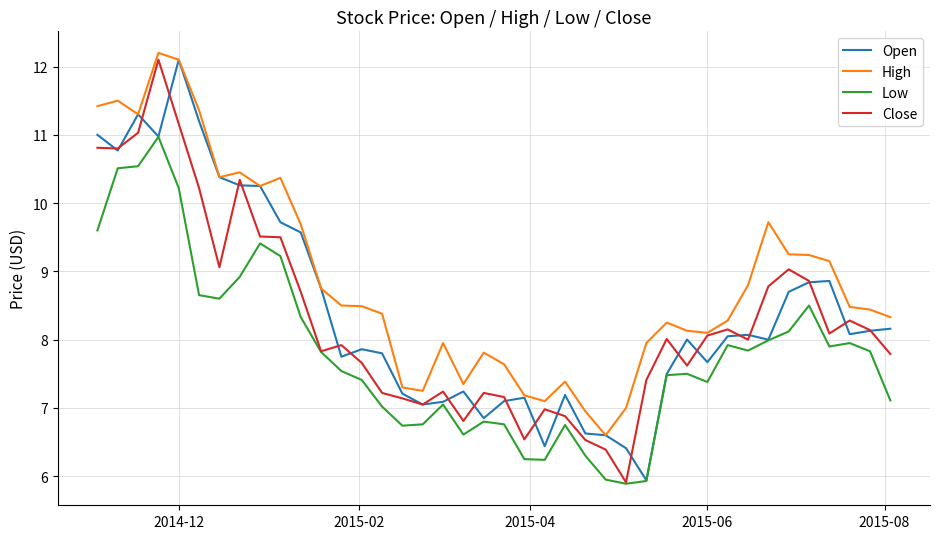

What is the maximum value shown in the chart?

12.2